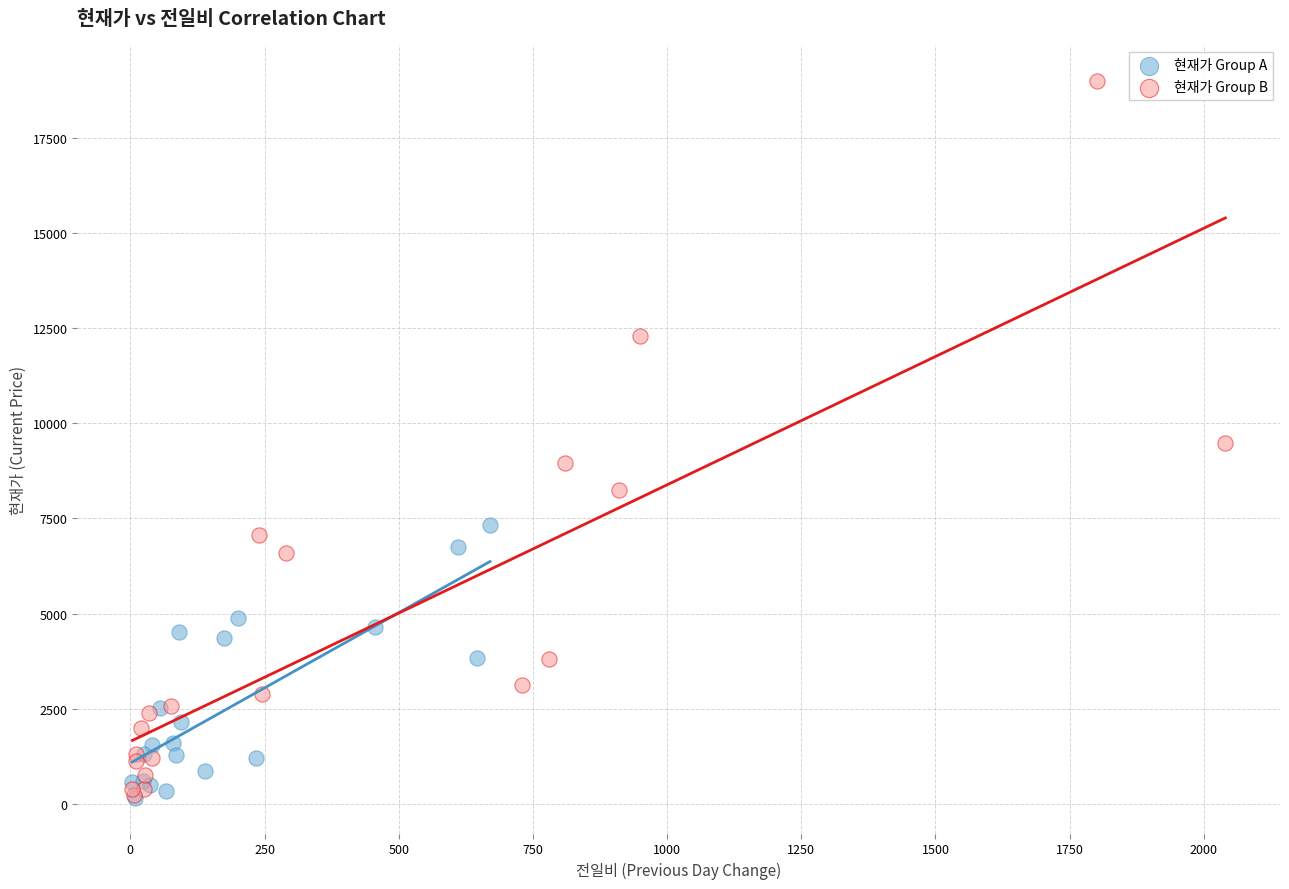

What are all the series names shown in the legend?

현재가 Group A, 현재가 Group B